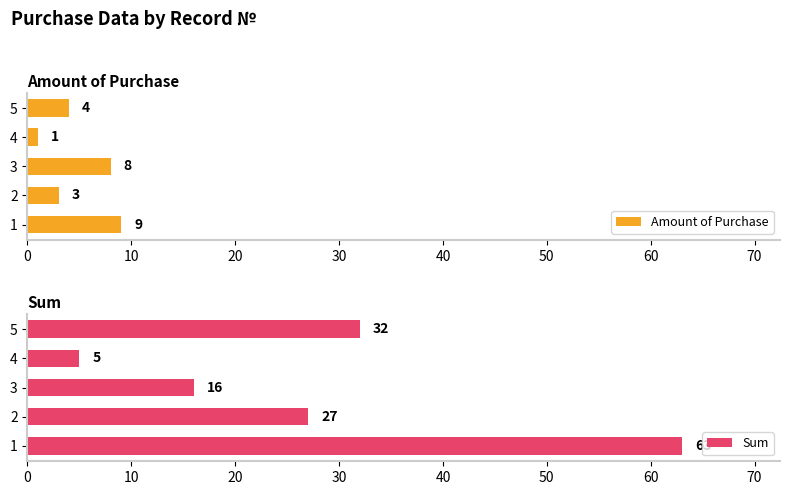

How many values in the Amount of Purchase series exceed 4?

2